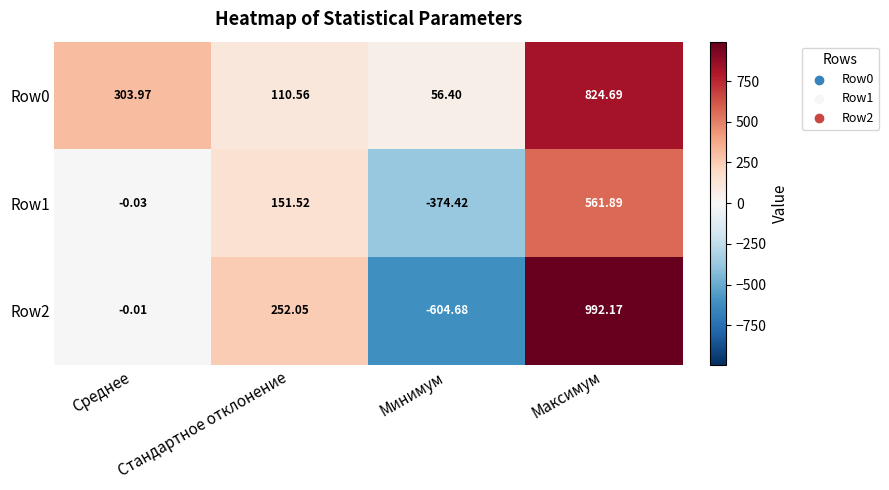

Where is Row0 nearest to the value 440?

Среднее